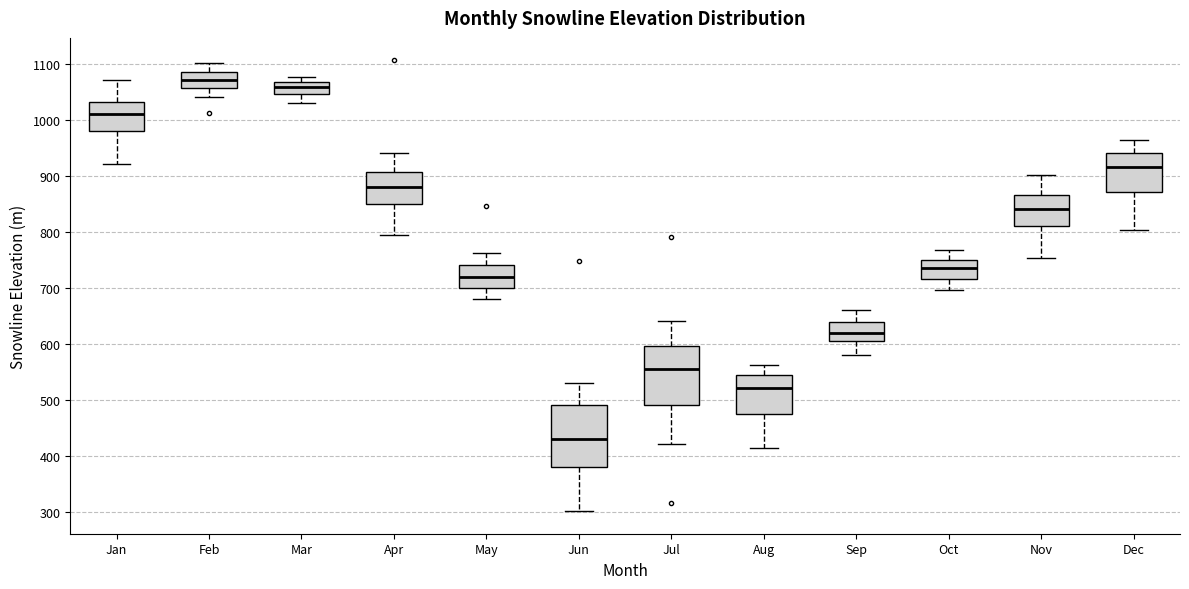

Reading left to right, transcribe this box plot: for each box, give where its median line is, the range the box spans, and where its two whiskers end, as read against the y-axis. The values are not printed on the chart, so give them approximately, as read against the axis.

Jan: median 1010, box 980 to 1030, whiskers 920 to 1070
Feb: median 1070, box 1060 to 1090, whiskers 1040 to 1100
Mar: median 1060, box 1050 to 1070, whiskers 1030 to 1080
Apr: median 880, box 850 to 910, whiskers 790 to 940
May: median 720, box 700 to 740, whiskers 680 to 760
Jun: median 430, box 380 to 490, whiskers 300 to 530
Jul: median 560, box 490 to 600, whiskers 420 to 640
Aug: median 520, box 480 to 550, whiskers 410 to 560
Sep: median 620, box 610 to 640, whiskers 580 to 660
Oct: median 740, box 720 to 750, whiskers 700 to 770
Nov: median 840, box 810 to 870, whiskers 750 to 900
Dec: median 920, box 870 to 940, whiskers 800 to 960